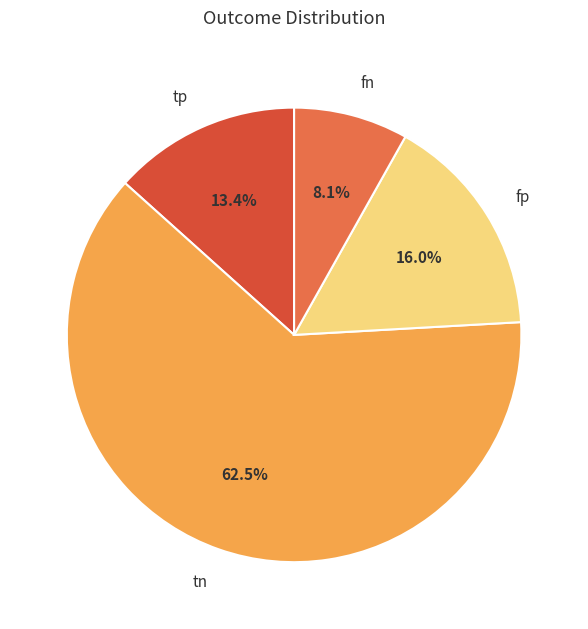

True or false: fp accounts for 16% of the total.

True